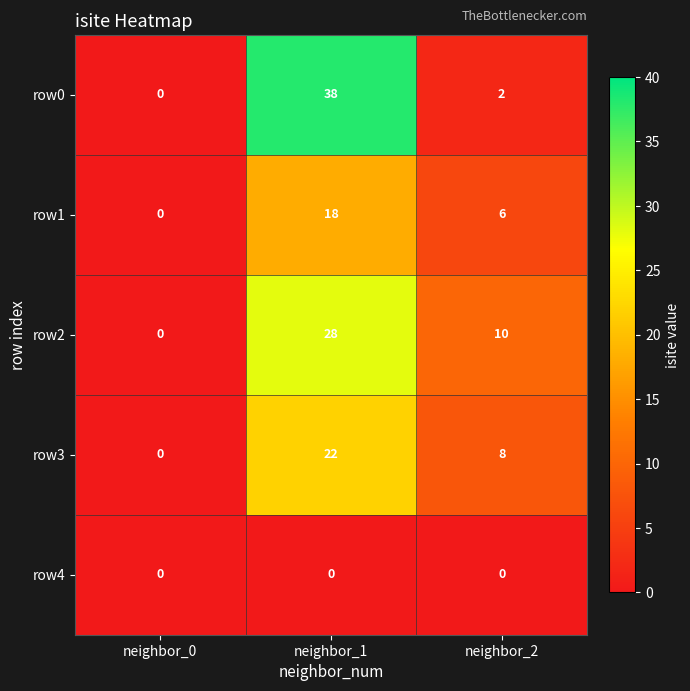

The row1 series shows 0 at neighbor_0. True or false?

True